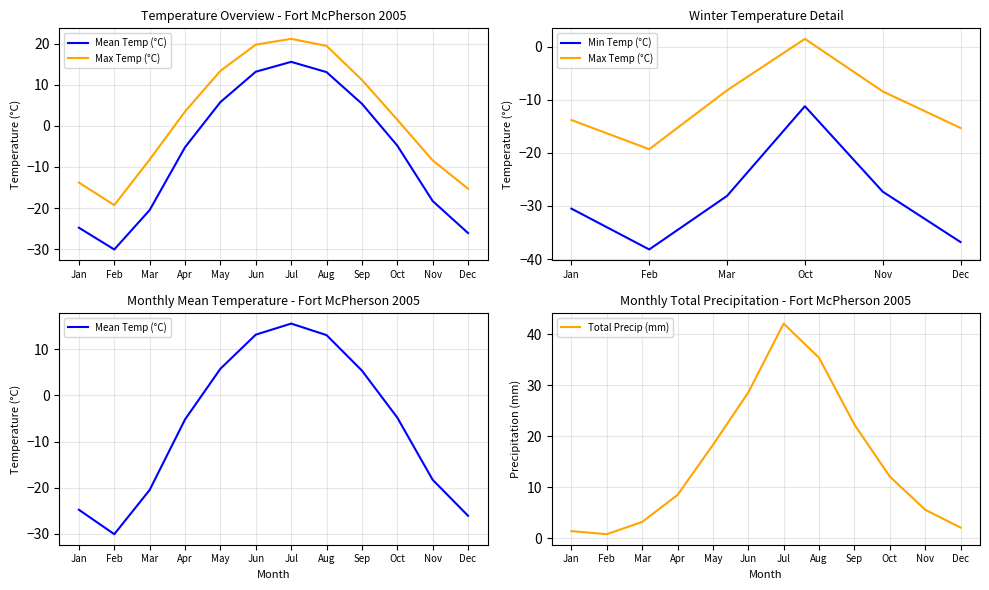

The value of Total Precip (mm) at Aug is 35.4. True or false?

True